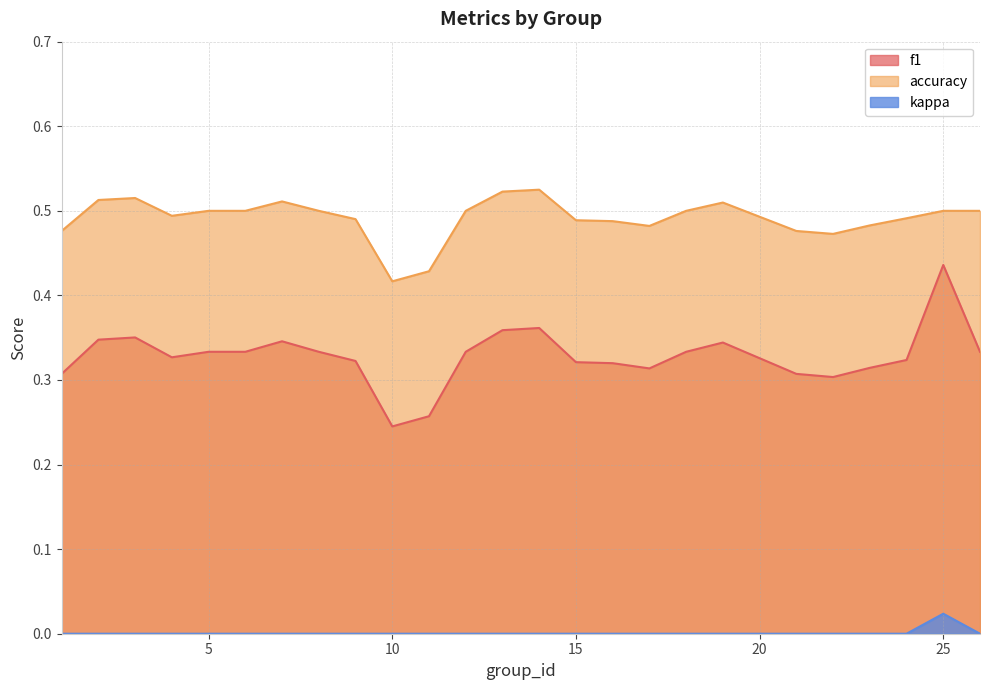

Reading left to right, transcribe all the data shown in this chart.

f1: 0.3	0.3	0.4	0.3	0.3	0.3	0.3	0.3	0.3	0.2	0.3	0.3	0.4	0.4	0.3	0.3	0.3	0.3	0.3	0.3	0.3	0.3	0.3	0.4	0.3
accuracy: 0.5	0.5	0.5	0.5	0.5	0.5	0.5	0.5	0.5	0.4	0.4	0.5	0.5	0.5	0.5	0.5	0.5	0.5	0.5	0.5	0.5	0.5	0.5	0.5	0.5
kappa: 0.0	0.0	0.0	0.0	0.0	0.0	0.0	0.0	0.0	0.0	0.0	0.0	0.0	0.0	0.0	0.0	0.0	0.0	0.0	0.0	0.0	0.0	0.0	0.0	0.0